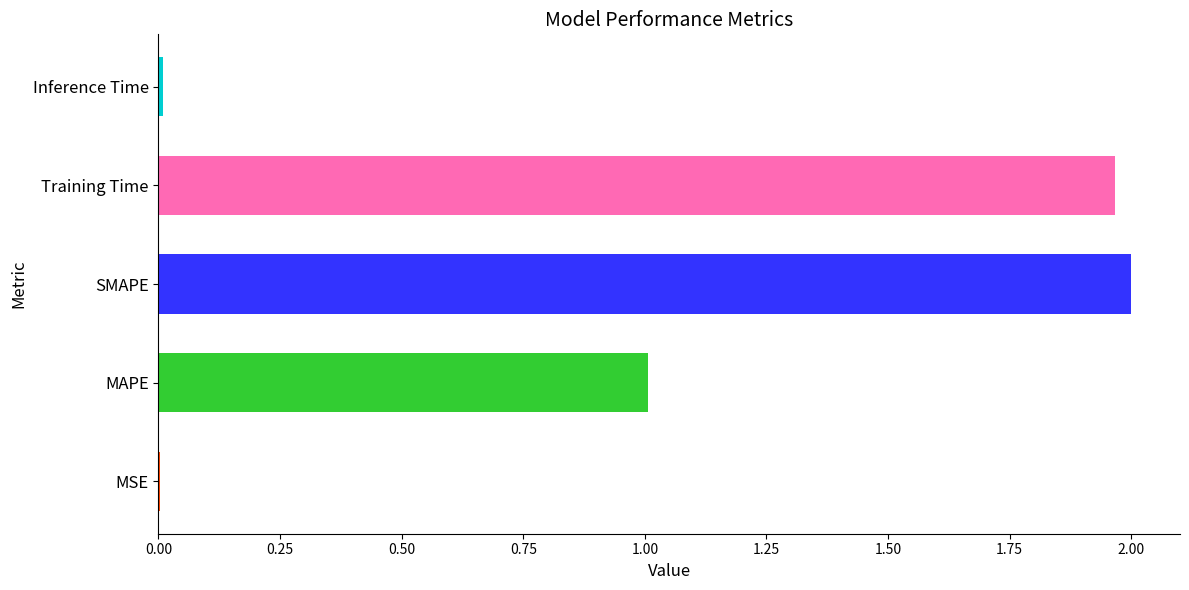

Approximately how many times larger is the value at MAPE compared to Training Time?

0.5